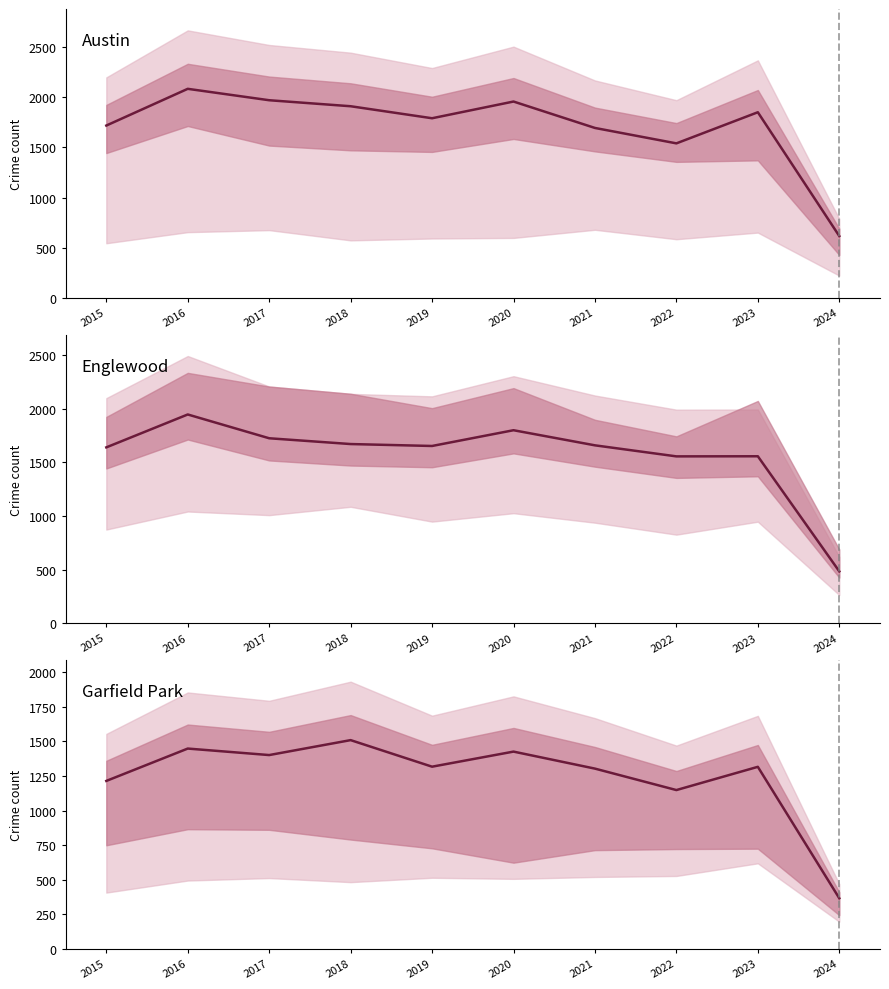

Which category has the lowest value across all series?

2024